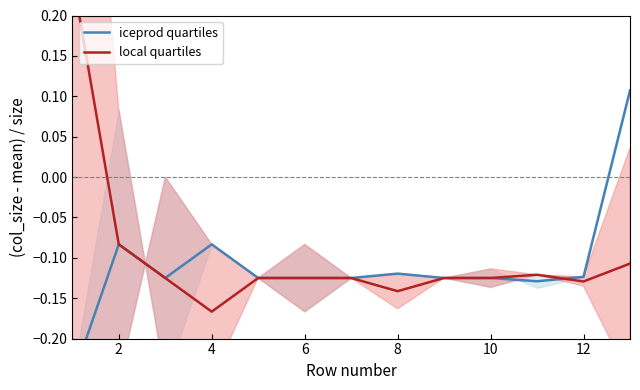

What is the sum of the local quartiles values at 9 and 10?

-0.2